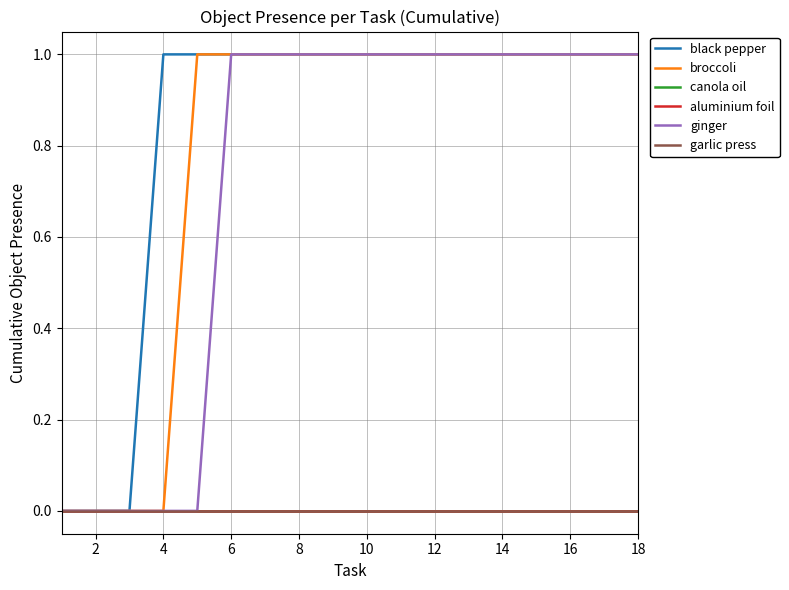

Rank the series by their maximum value, from lowest to highest.

canola oil, aluminium foil, garlic press, black pepper, broccoli, ginger